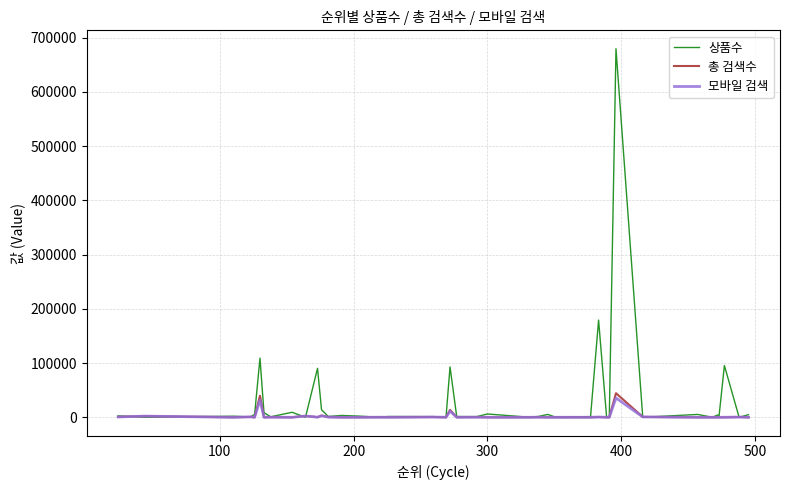

Which series has the largest range (max minus min)?

상품수